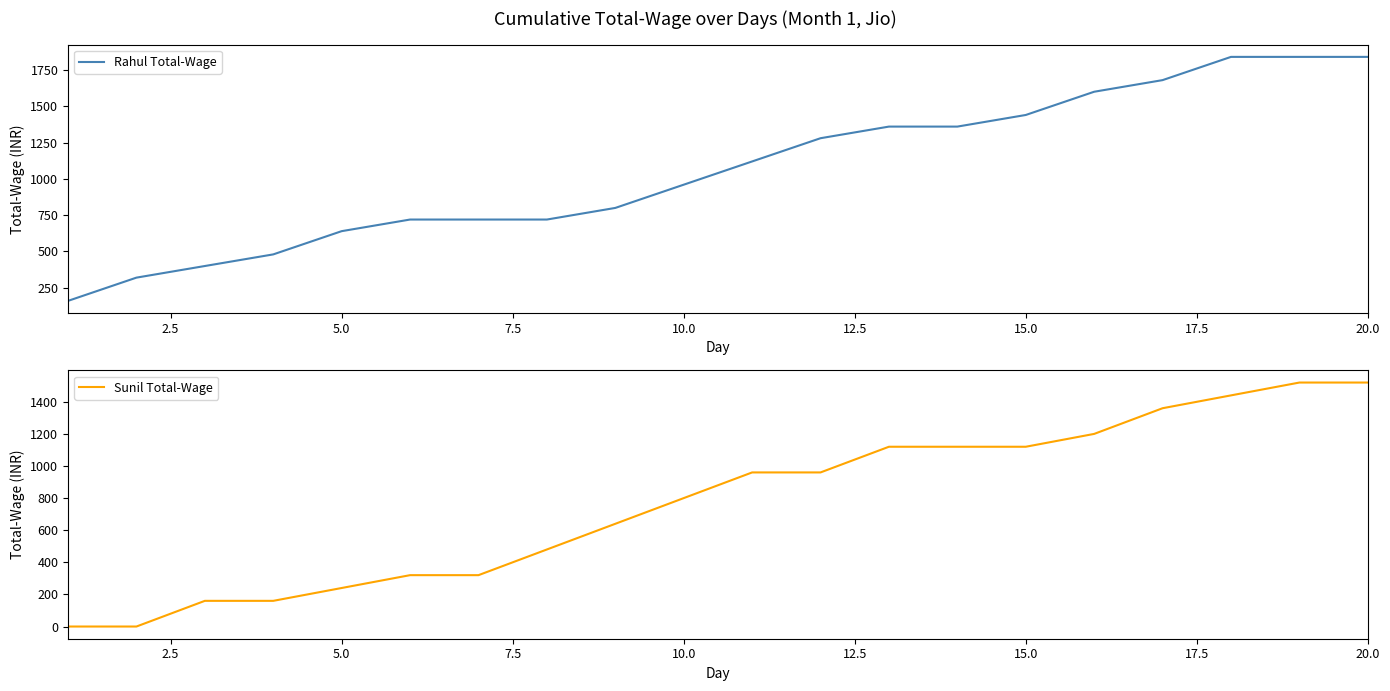

Which series has the largest range (max minus min)?

Rahul Total-Wage